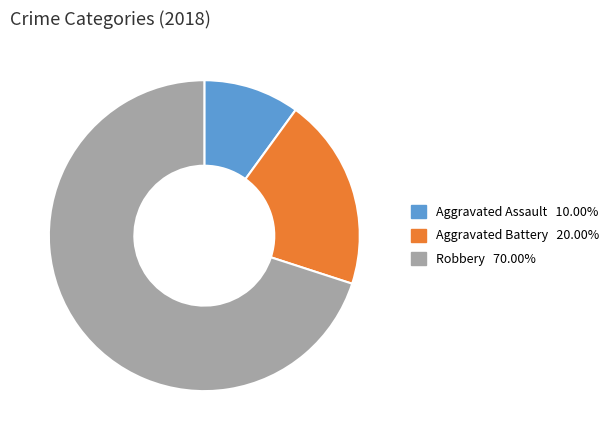

Does Robbery account for over 50% of the chart?

Yes